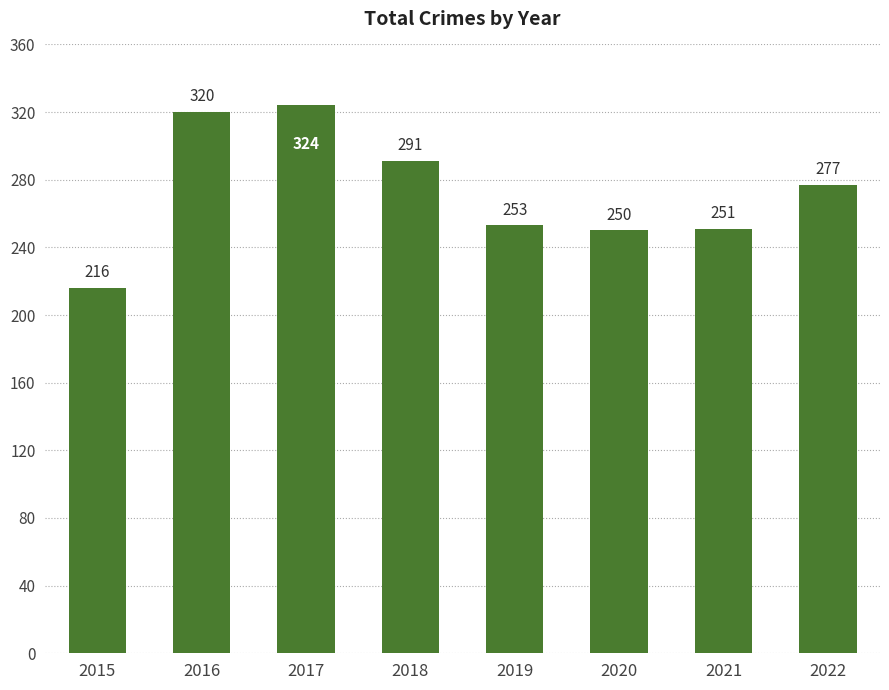

What is the minimum value shown in the chart?

216